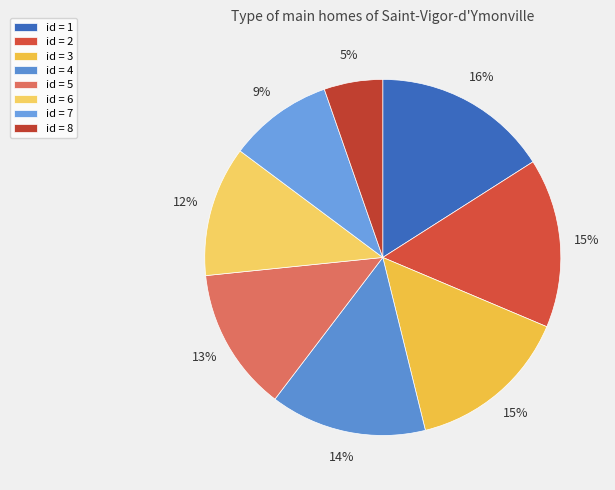

How many segments does this pie chart have?

8